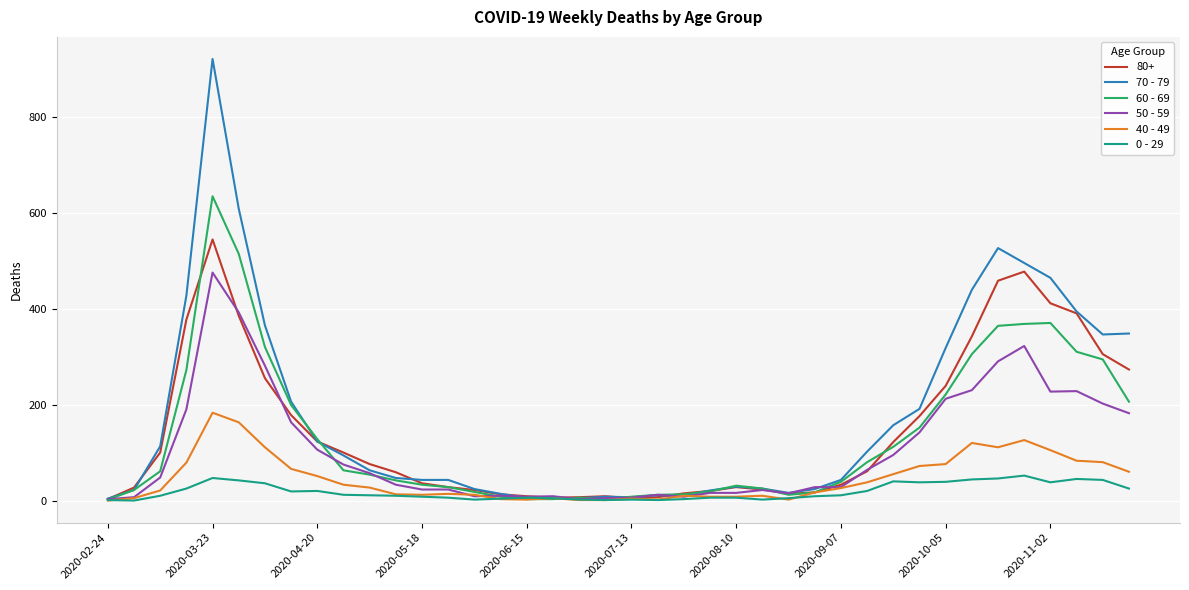

What is the maximum value shown in the chart?

920